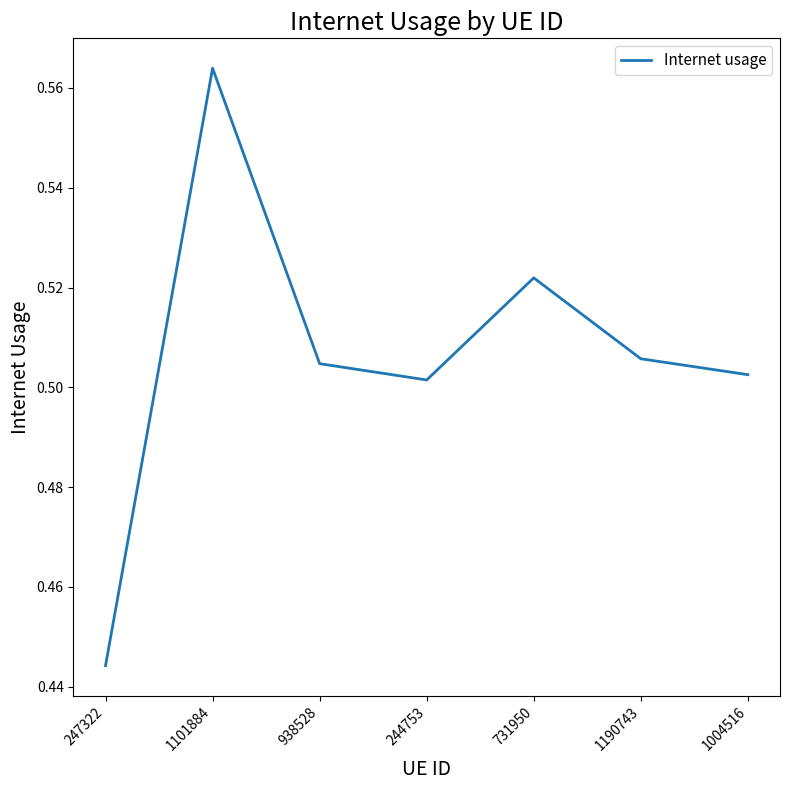

What position from the right is 731950?

3